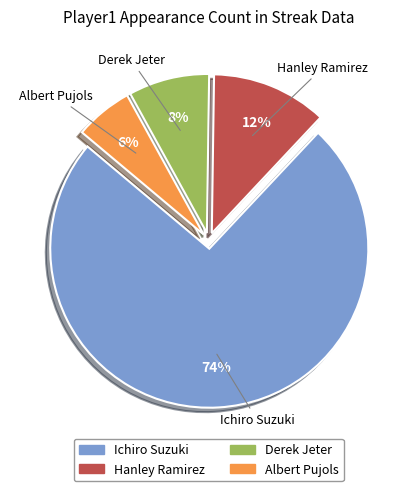

Between Derek Jeter and Hanley Ramirez, which is larger?

Hanley Ramirez